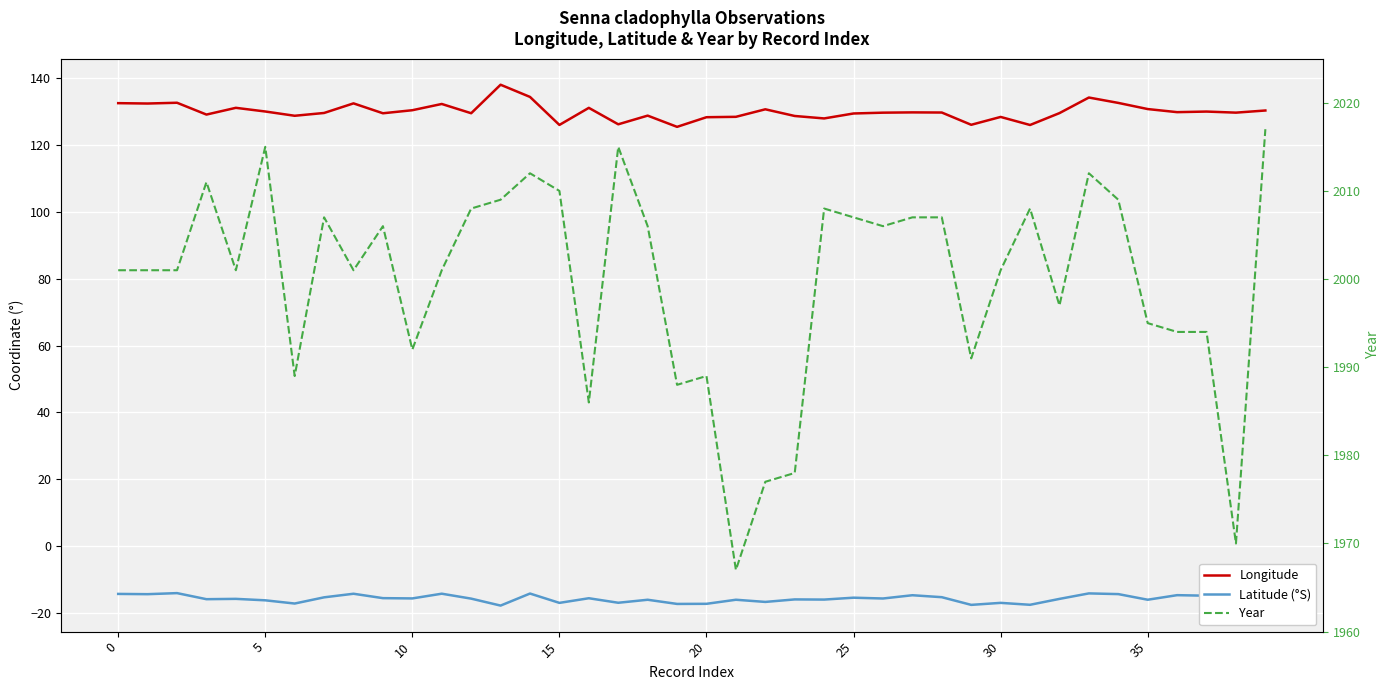

At how many categories does at least one series exceed 1295?

40